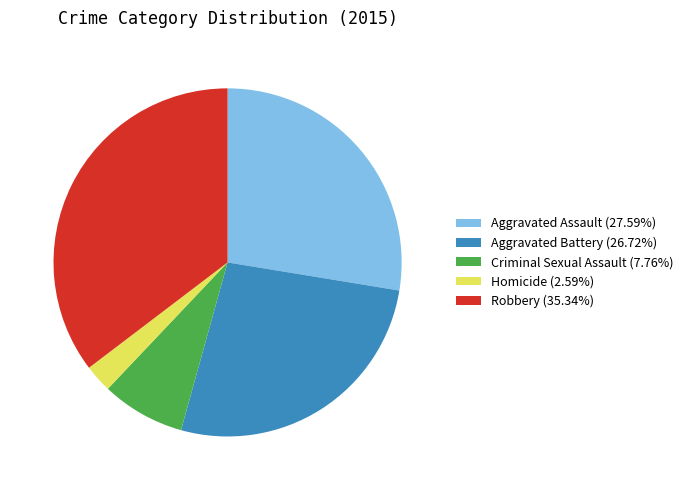

Count the number of slices in the pie.

5